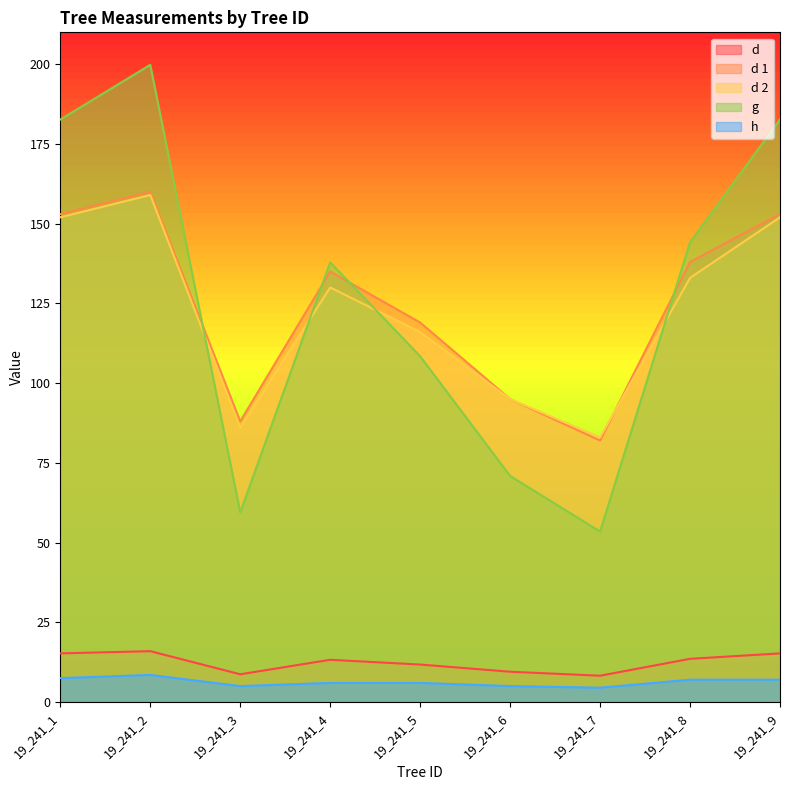

Rank the categories by d 2 value from highest to lowest.

19_241_2, 19_241_1, 19_241_9, 19_241_8, 19_241_4, 19_241_5, 19_241_6, 19_241_3, 19_241_7